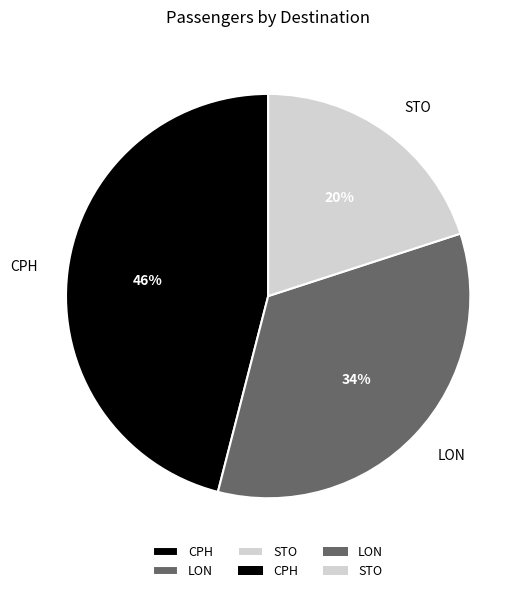

Combined, do STO and CPH account for over 50%?

Yes